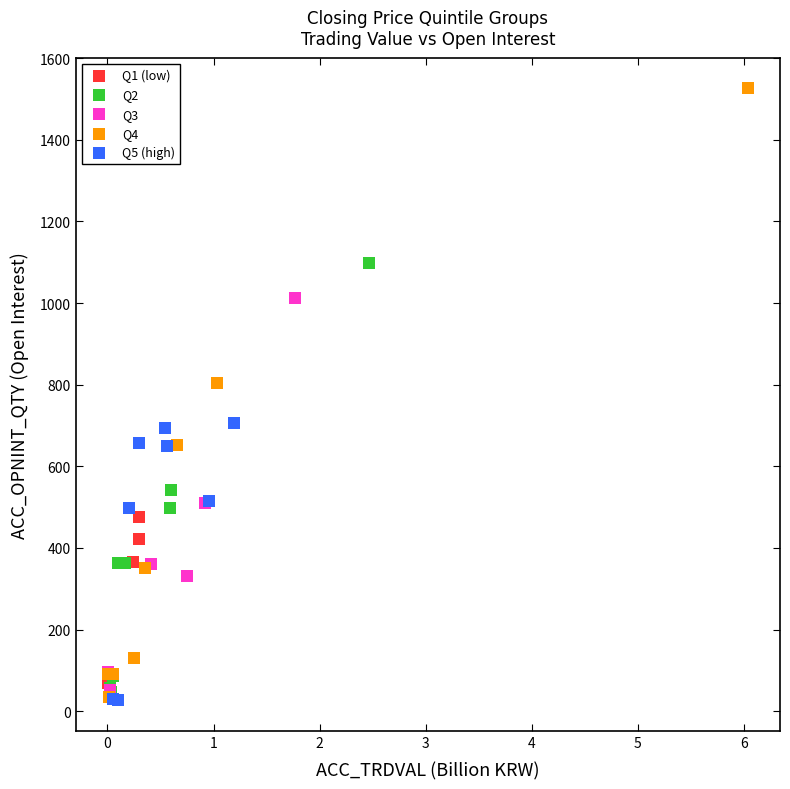

Which series has the widest spread of Y values?

Q4